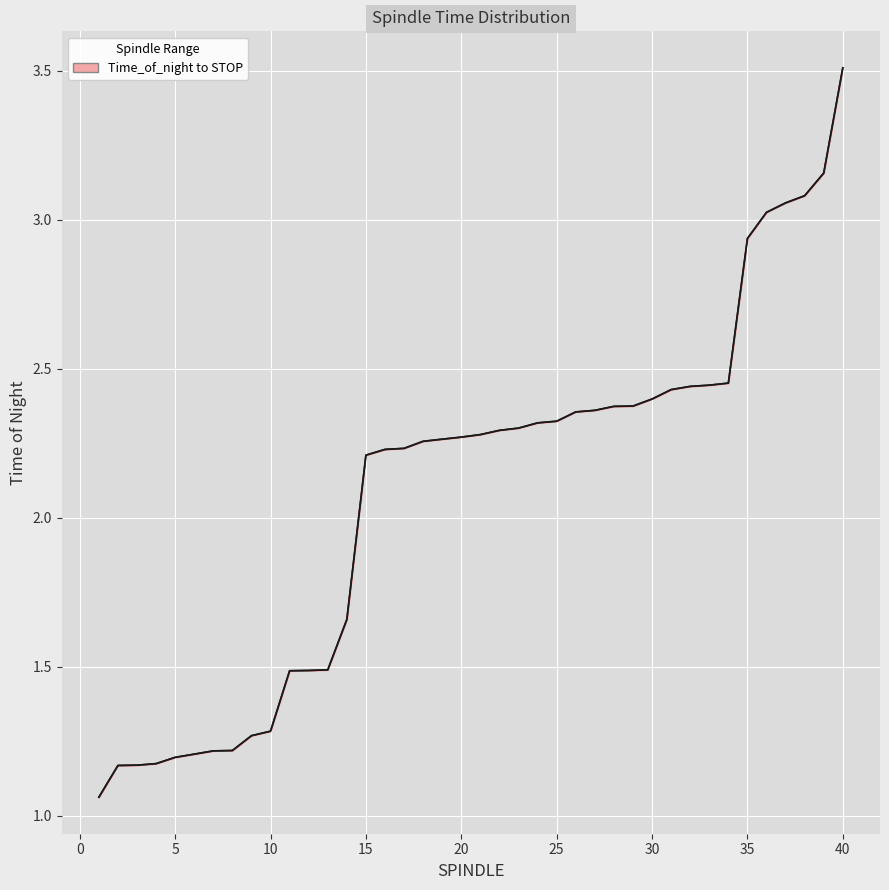

At which label is STOP closest to 2?

15